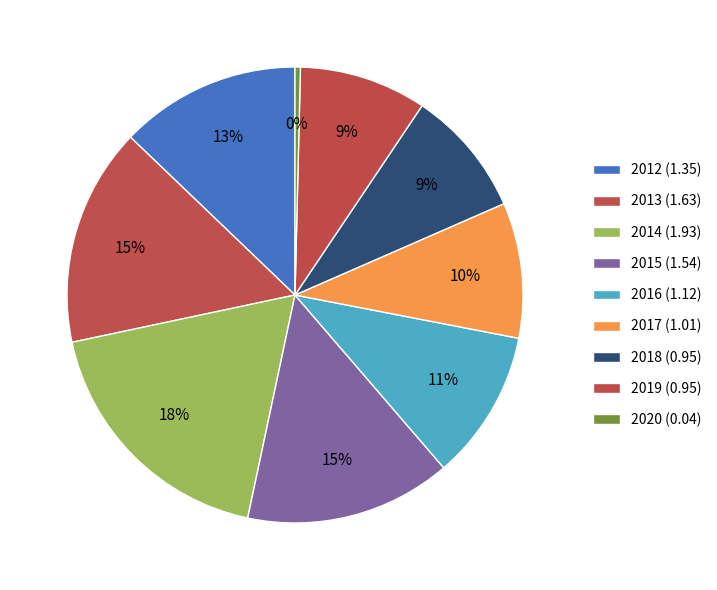

How many slices are in this pie chart?

9